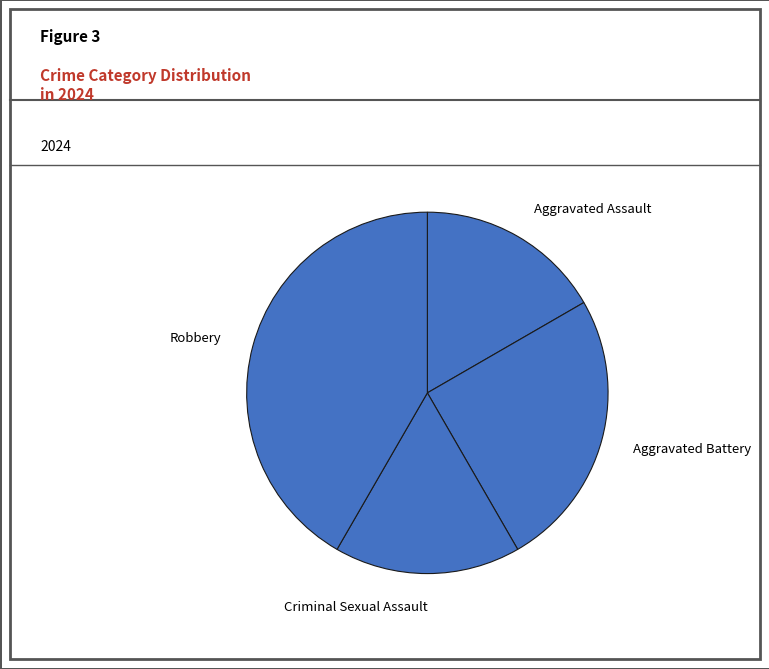

Which category has the biggest portion of the pie?

Robbery